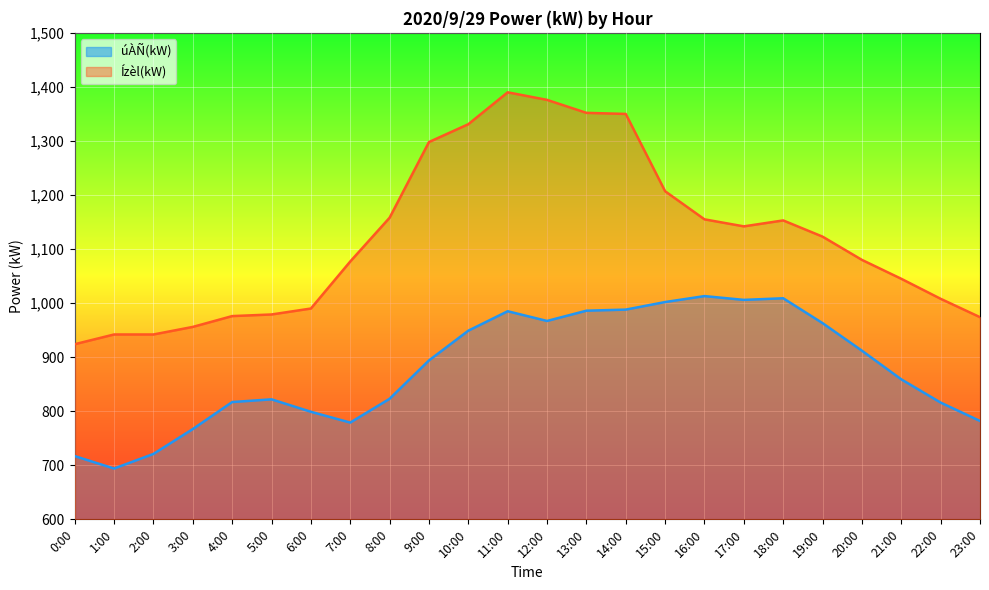

Is the value of Ízèl(kW) at 7:00 greater than the value of úÀÑ(kW) at 22:00?

Yes